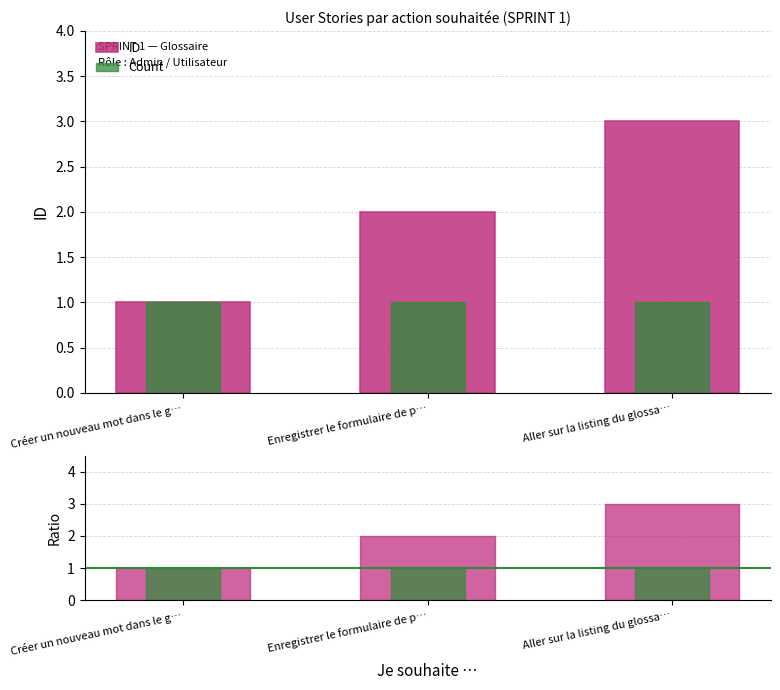

What is the lowest value of the Count series?

1